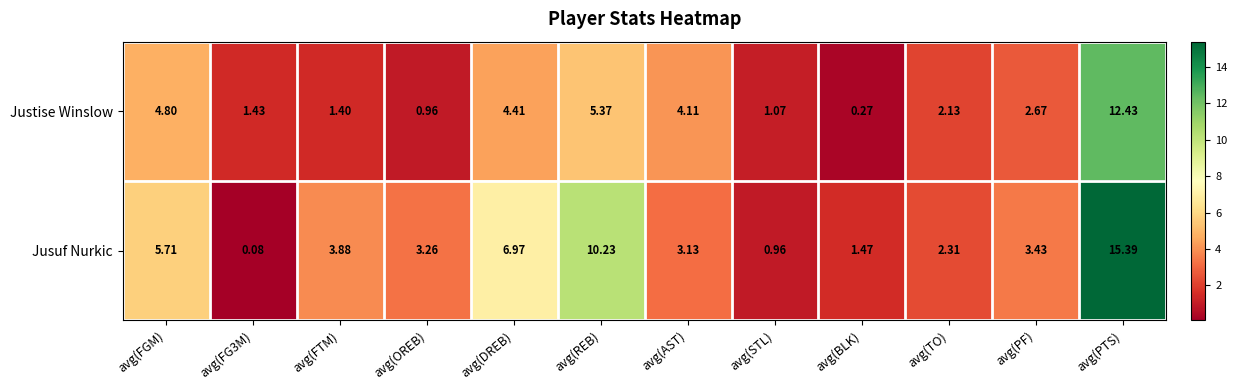

Count the number of categories in the chart.

12